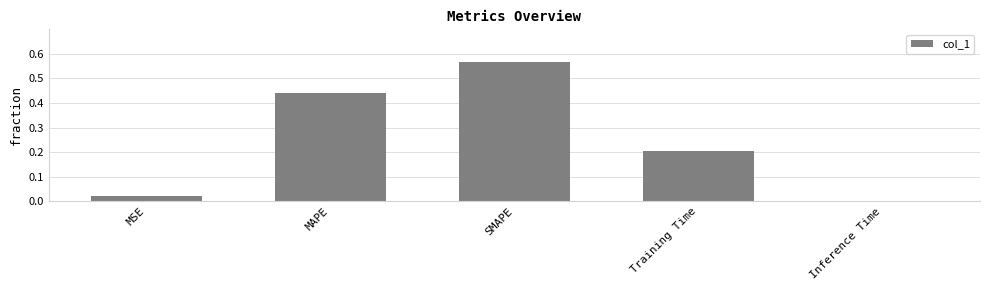

Are the bars horizontal?

No